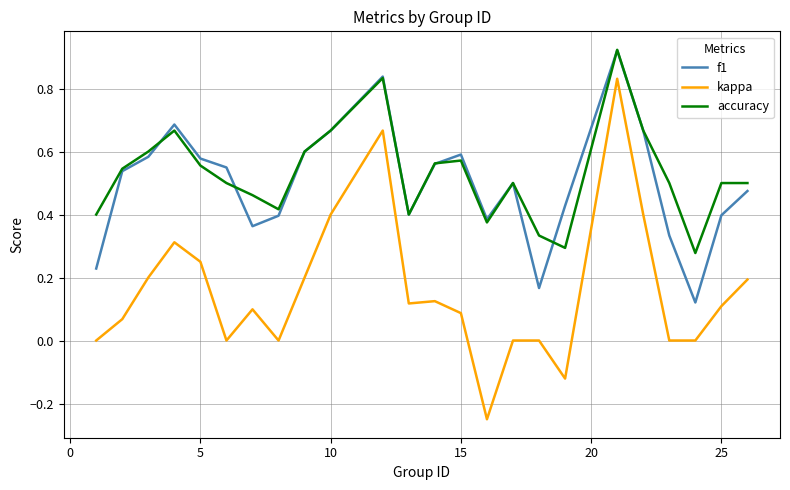

True or false: f1 and kappa intersect in this chart.

False